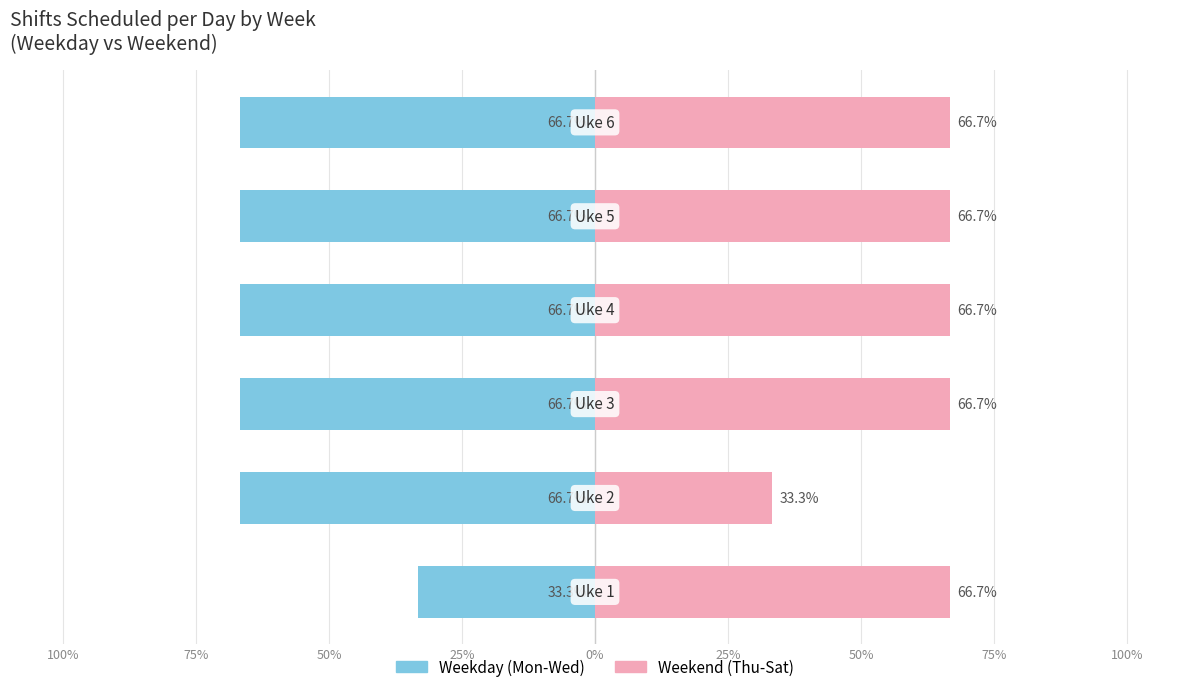

Which series has the widest spread of values?

Weekday (Mon-Wed)